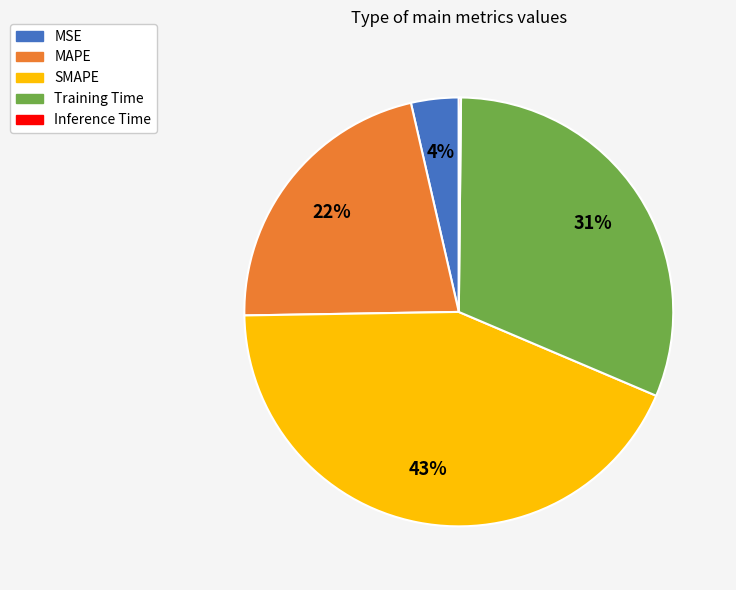

What percentage is the MSE slice, to the nearest percent?

4%